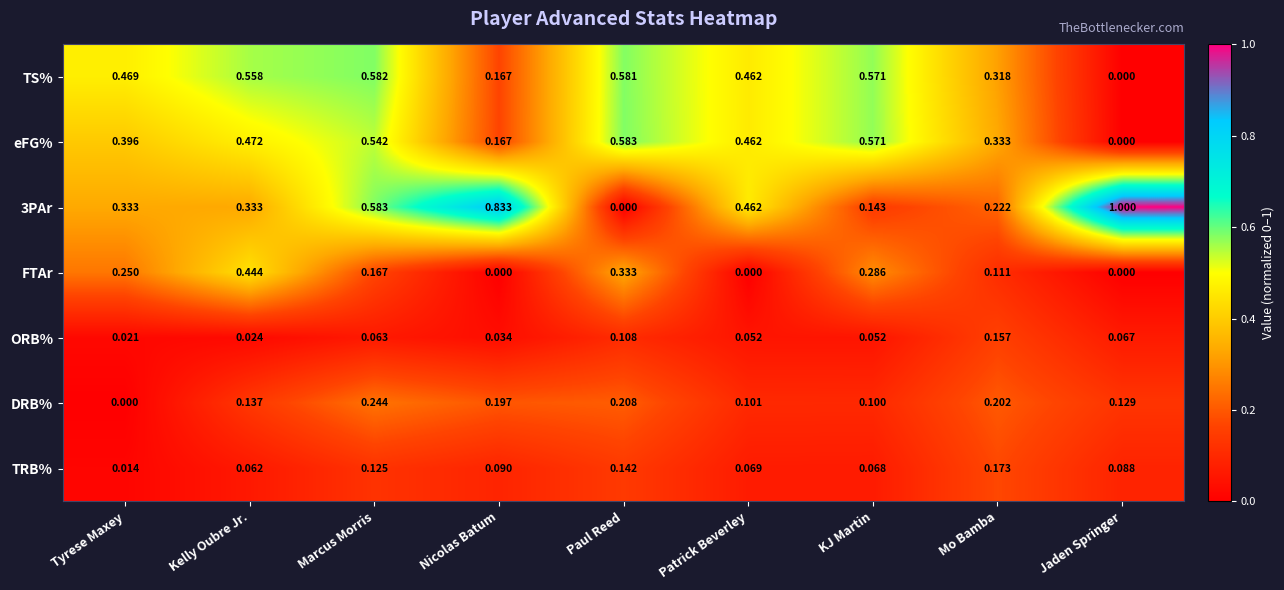

At which label is eFG% closest to 0?

Jaden Springer